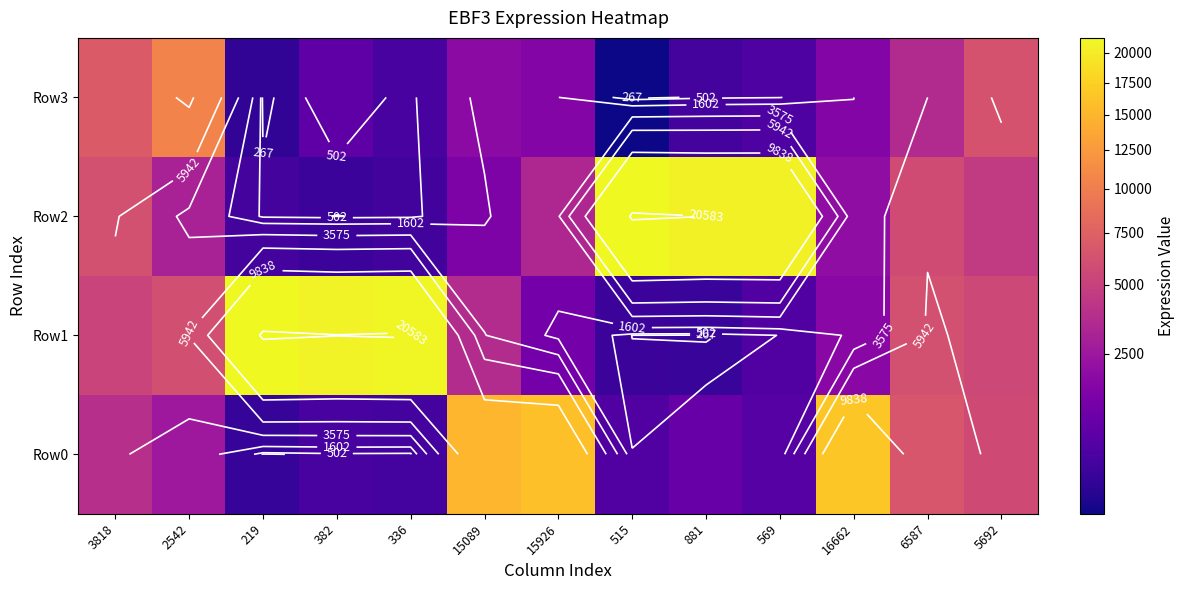

The value of Row1 at 15926 is 1596. True or false?

False